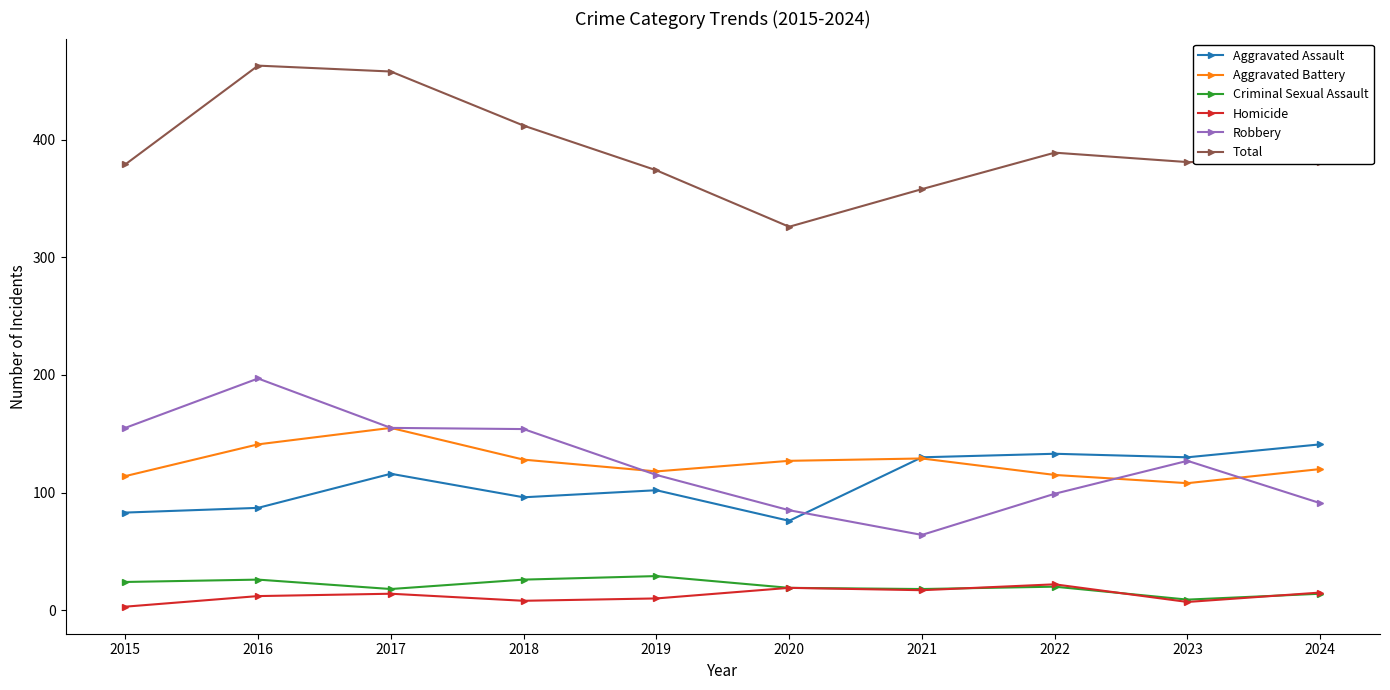

True or false: Robbery has a value of 85 at 2020.

True